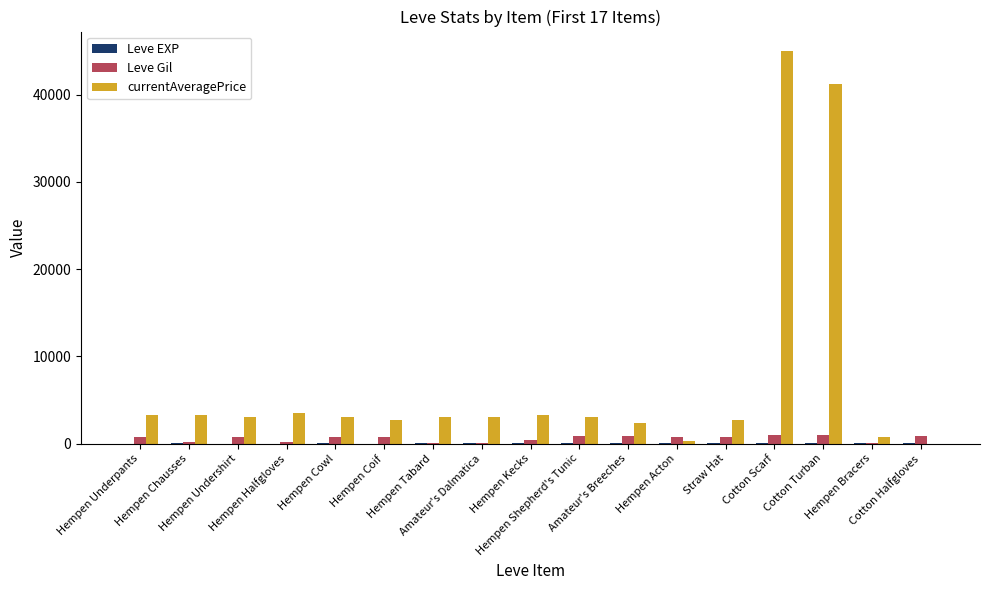

What is the total value across all series at Cotton Turban?

42209